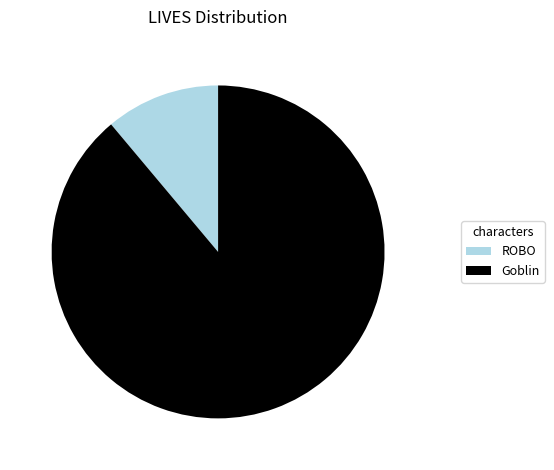

Approximately how many times larger is the value at ROBO compared to Goblin?

0.1